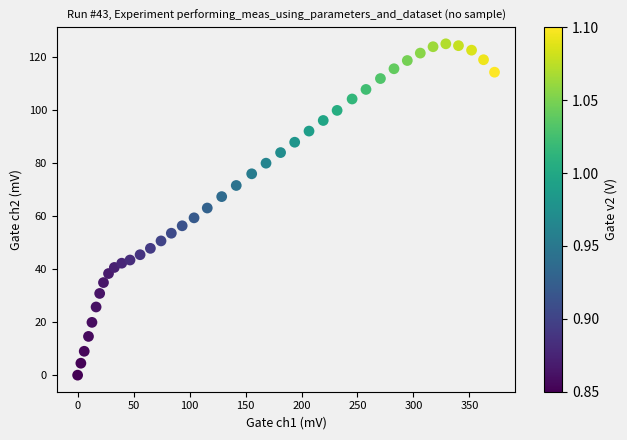

What is the range of Y values (max minus min)?

124.9